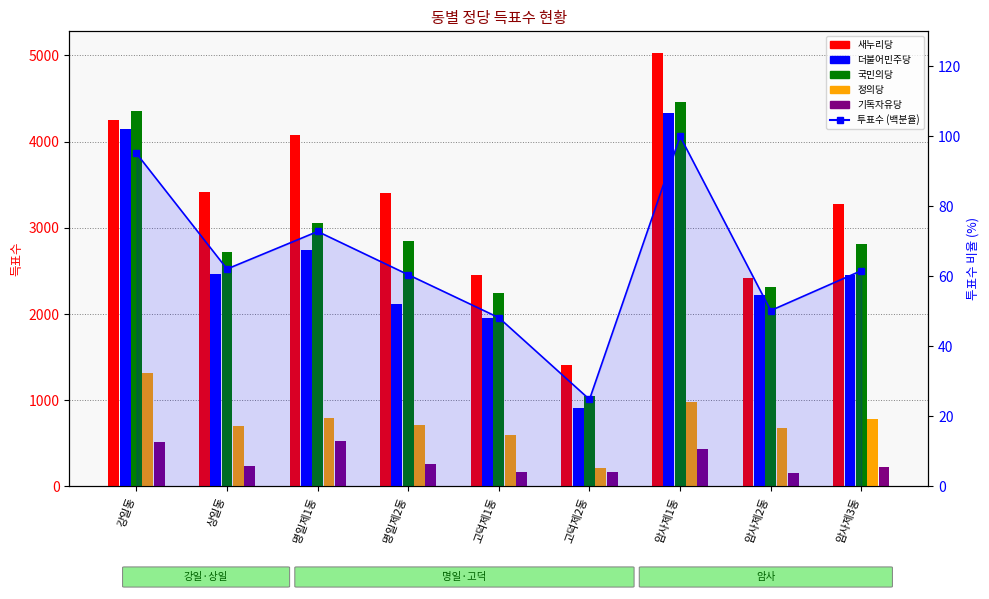

What value does the 정의당 series have at 고덕제2동?

212.0